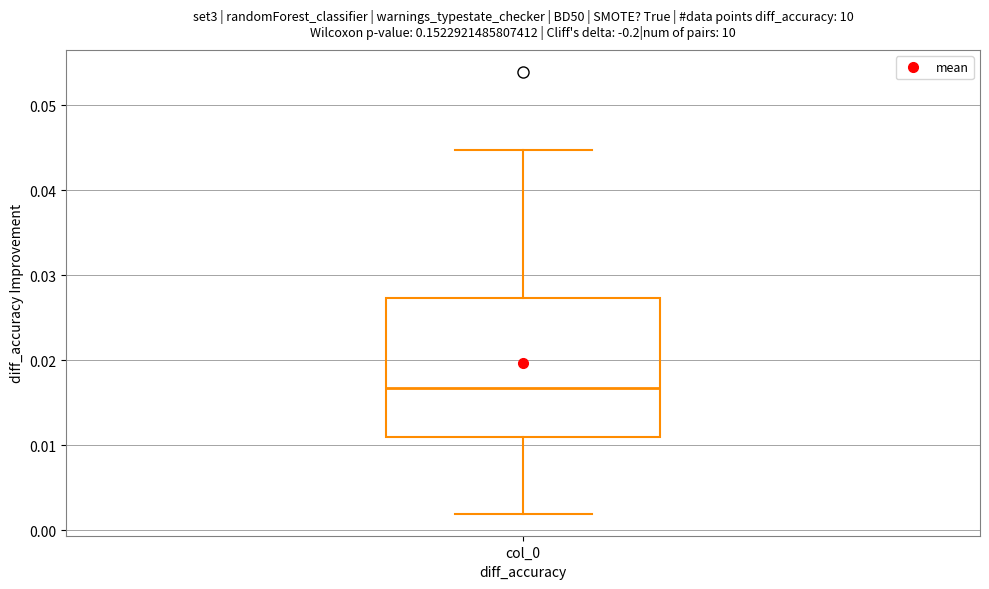

Transcribe this box plot: give where the median line is, the range the box spans, and where the two whiskers end, as read against the y-axis. The values are not printed on the chart, so give them approximately, as read against the axis.

median 0.017, box 0.011 to 0.027, whiskers 0.002 to 0.045